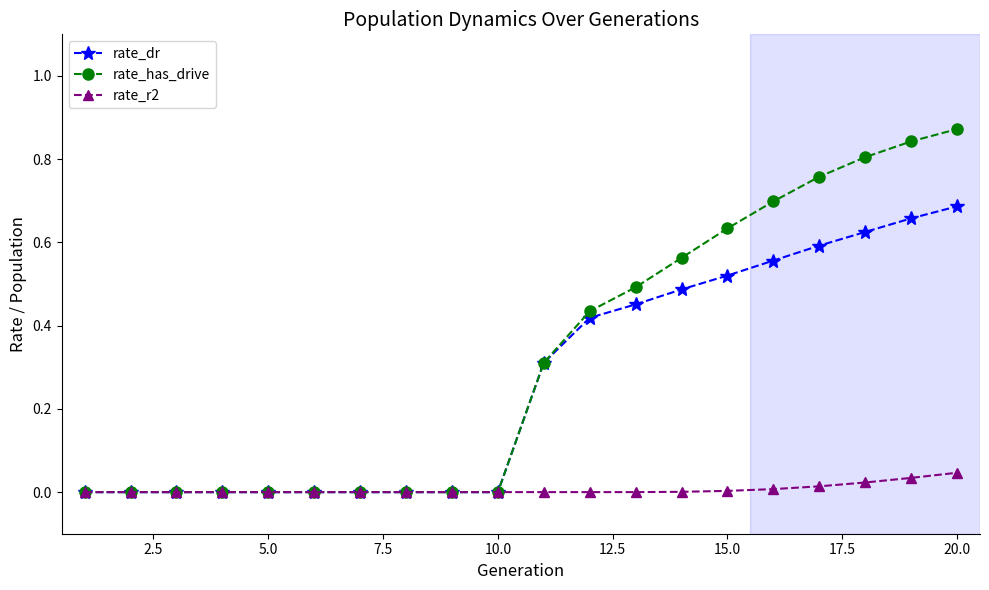

Which series has the largest range (max minus min)?

rate_has_drive